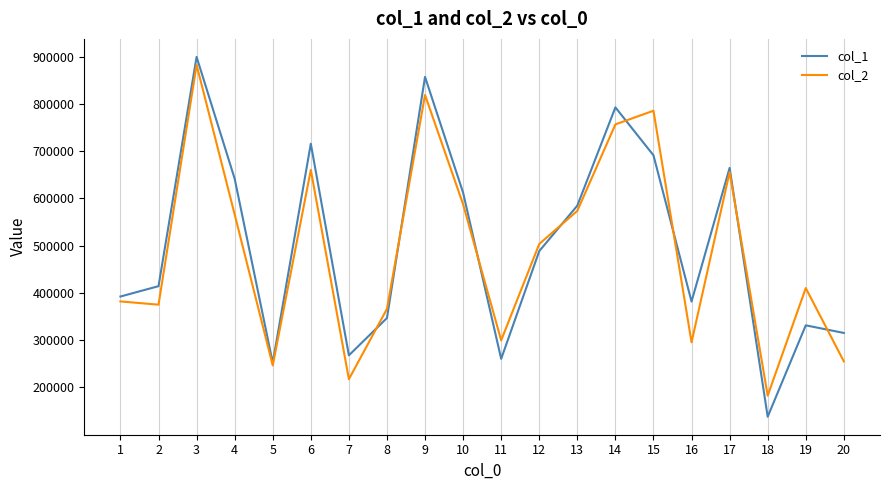

After their last crossing, which series has the higher values: col_1 or col_2?

col_1